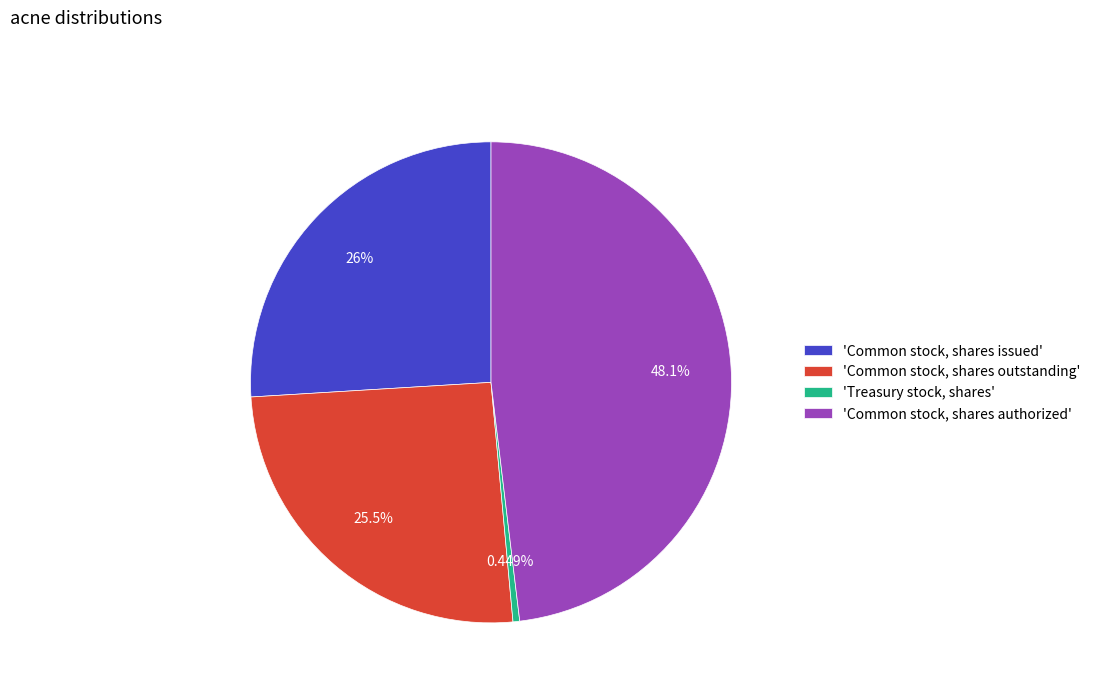

Combined, do 'Common stock, shares issued' and 'Treasury stock, shares' account for over 50%?

No